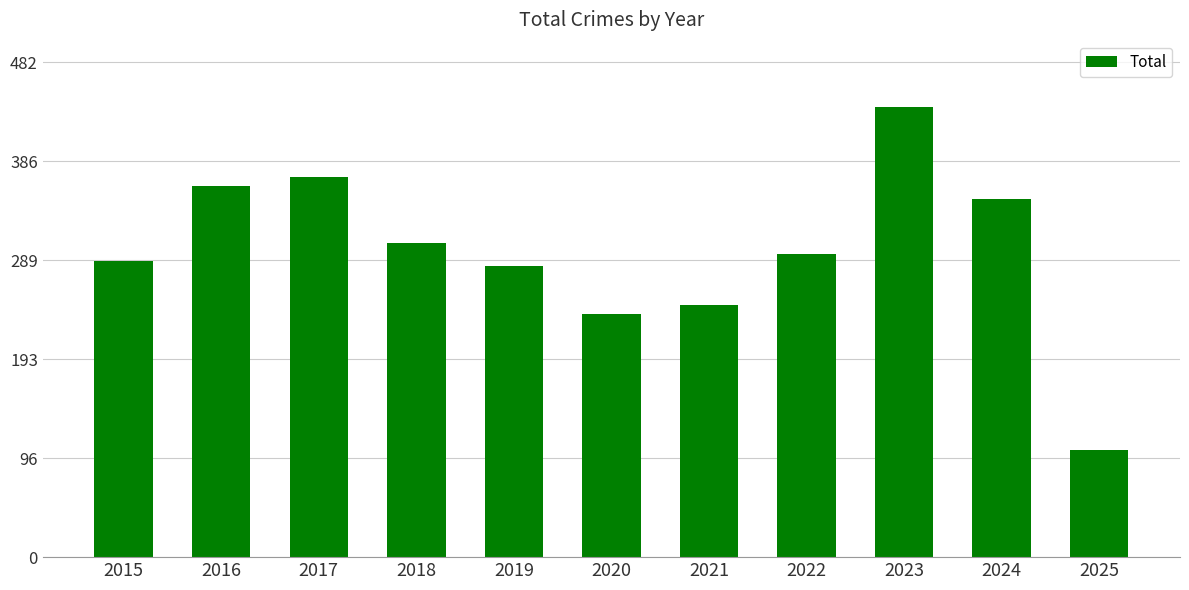

What is the smallest value displayed?

105